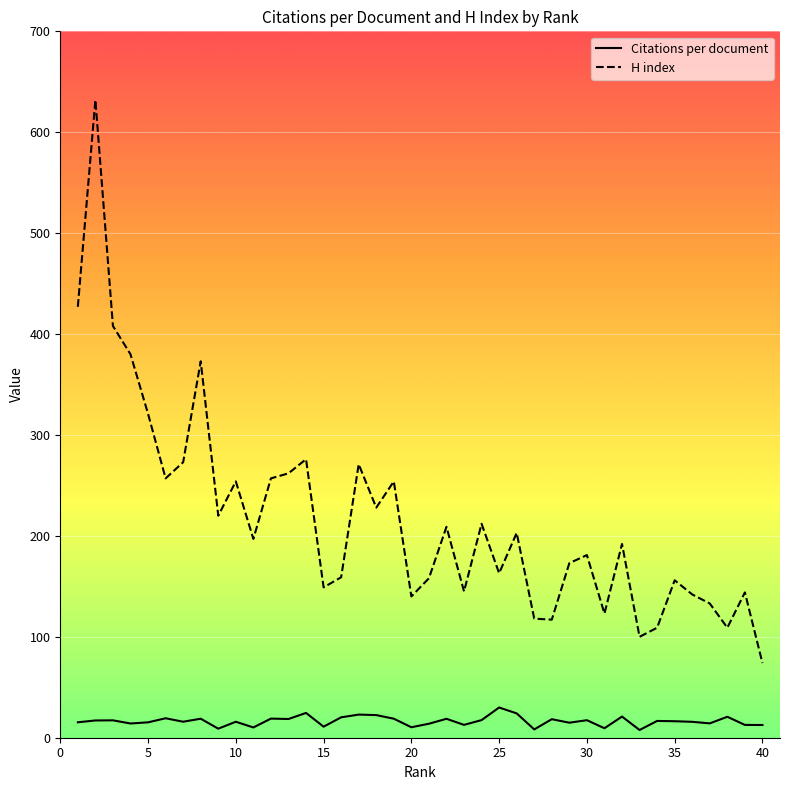

What is the highest value of the H index series?

632.0